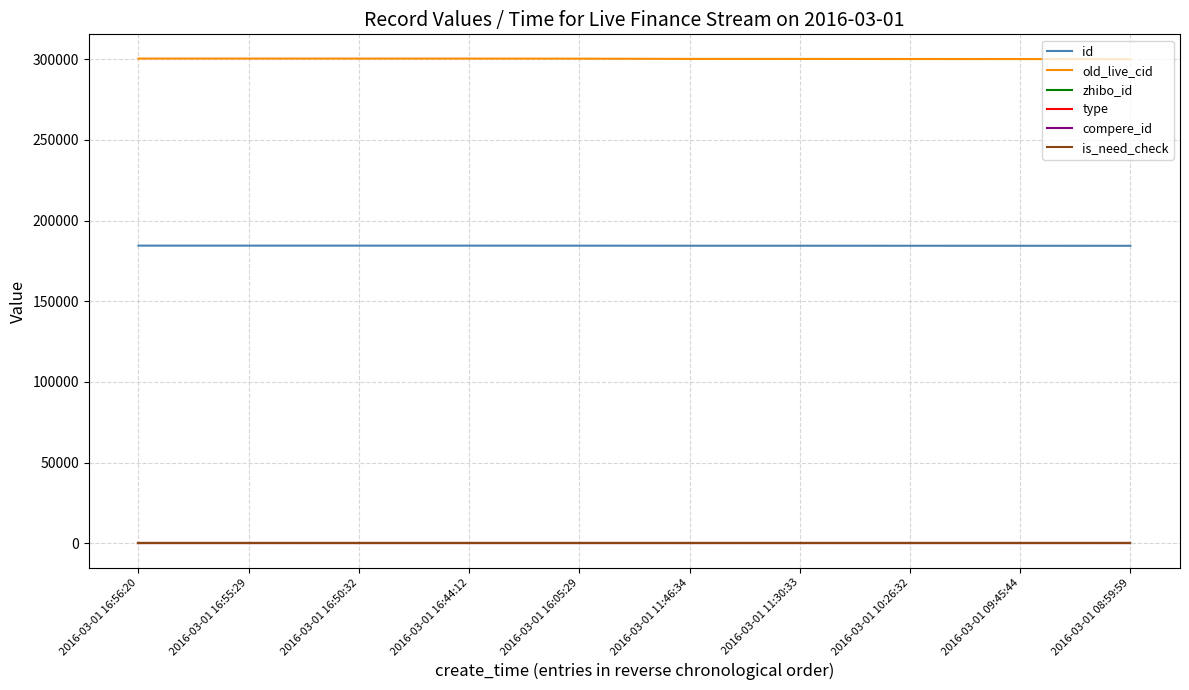

Which series has the largest total across all categories?

old_live_cid